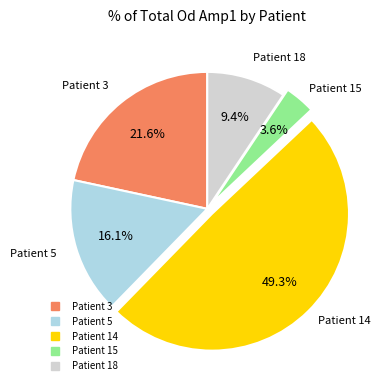

How many segments does this pie chart have?

5